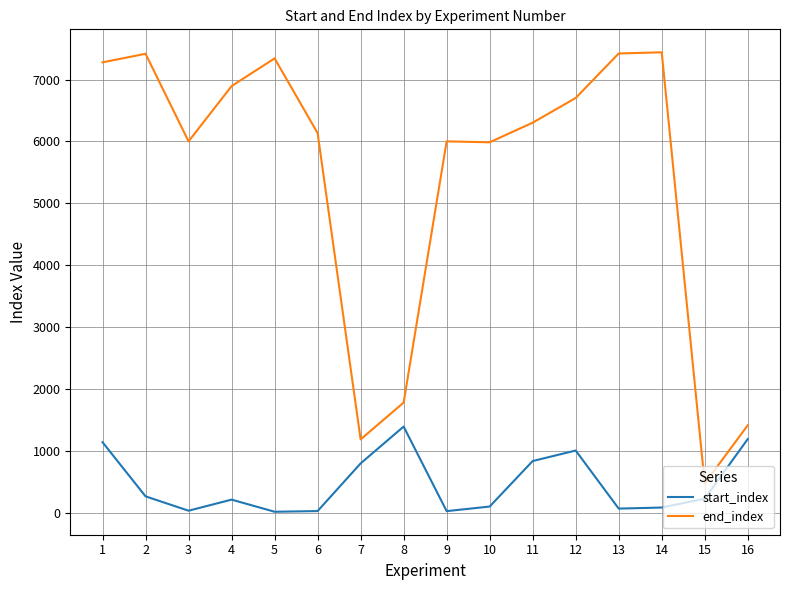

List the series in order of their peak value, highest first.

end_index, start_index